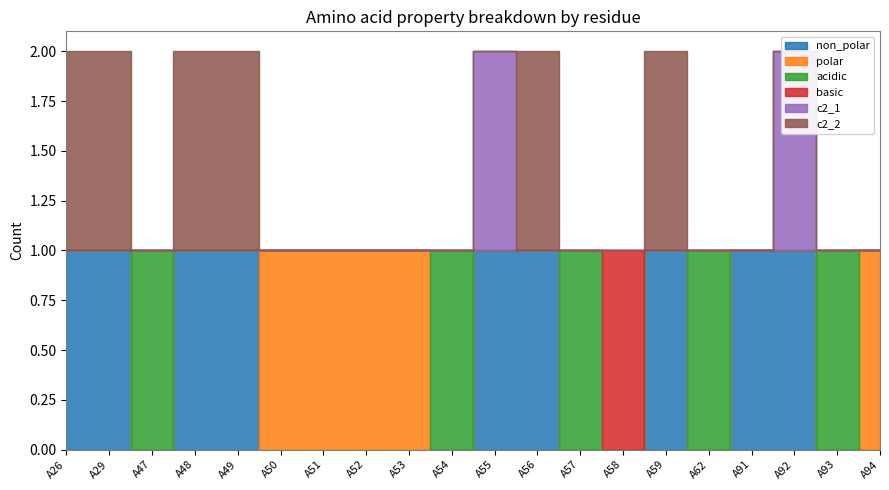

Reading left to right, what are all the values shown in this chart?

non_polar: A26=1	A29=1	A47=0	A48=1	A49=1	A50=0	A51=0	A52=0	A53=0	A54=0	A55=1	A56=1	A57=0	A58=0	A59=1	A62=0	A91=1	A92=1	A93=0	A94=0
polar: A26=0	A29=0	A47=0	A48=0	A49=0	A50=1	A51=1	A52=1	A53=1	A54=0	A55=0	A56=0	A57=0	A58=0	A59=0	A62=0	A91=0	A92=0	A93=0	A94=1
acidic: A26=0	A29=0	A47=1	A48=0	A49=0	A50=0	A51=0	A52=0	A53=0	A54=1	A55=0	A56=0	A57=1	A58=0	A59=0	A62=1	A91=0	A92=0	A93=1	A94=0
basic: A26=0	A29=0	A47=0	A48=0	A49=0	A50=0	A51=0	A52=0	A53=0	A54=0	A55=0	A56=0	A57=0	A58=1	A59=0	A62=0	A91=0	A92=0	A93=0	A94=0
c2_1: A26=0	A29=0	A47=0	A48=0	A49=0	A50=0	A51=0	A52=0	A53=0	A54=0	A55=1	A56=0	A57=0	A58=0	A59=0	A62=0	A91=0	A92=1	A93=0	A94=0
c2_2: A26=1	A29=1	A47=0	A48=1	A49=1	A50=0	A51=0	A52=0	A53=0	A54=0	A55=0	A56=1	A57=0	A58=0	A59=1	A62=0	A91=0	A92=0	A93=0	A94=0